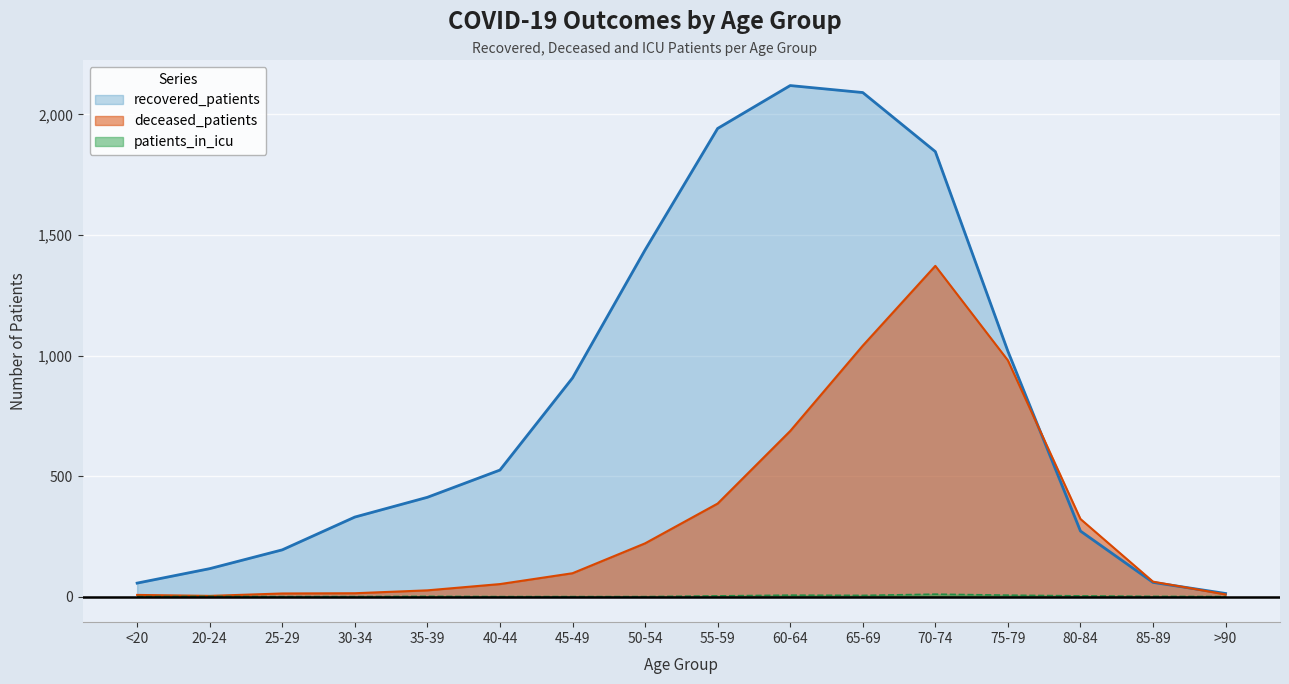

What is the sum of all deceased_patients values?

5292